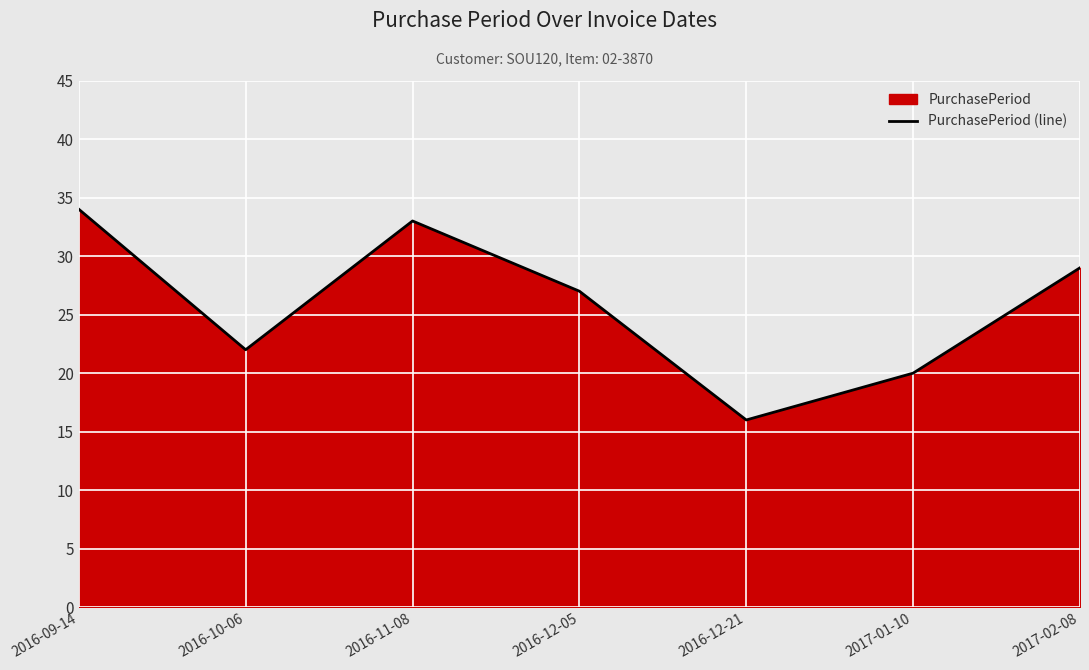

Between 2016-09-14 and 2017-01-10, which is larger?

2016-09-14